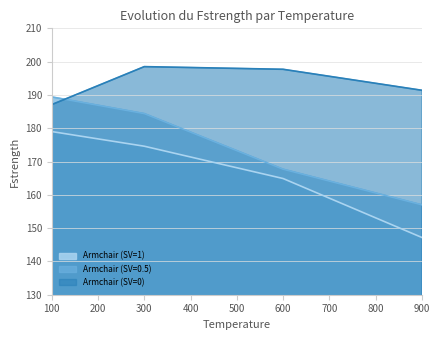

Rank the series at 900 from highest to lowest value.

Armchair (SV=0), Armchair (SV=0.5), Armchair (SV=1)